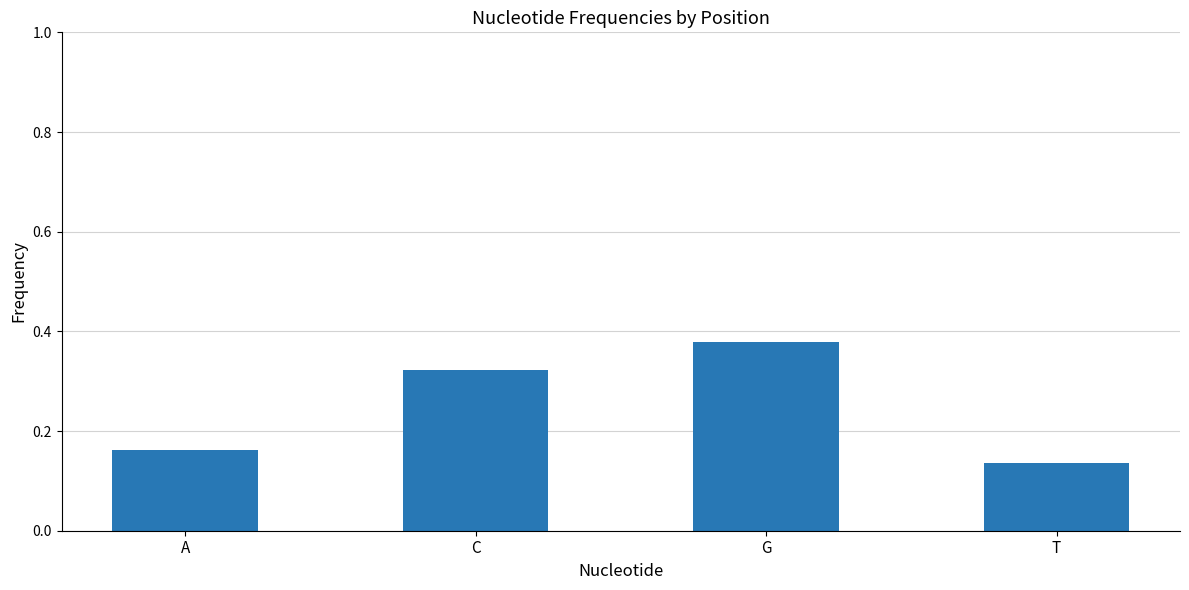

Which label corresponds to the smallest value in the chart?

T